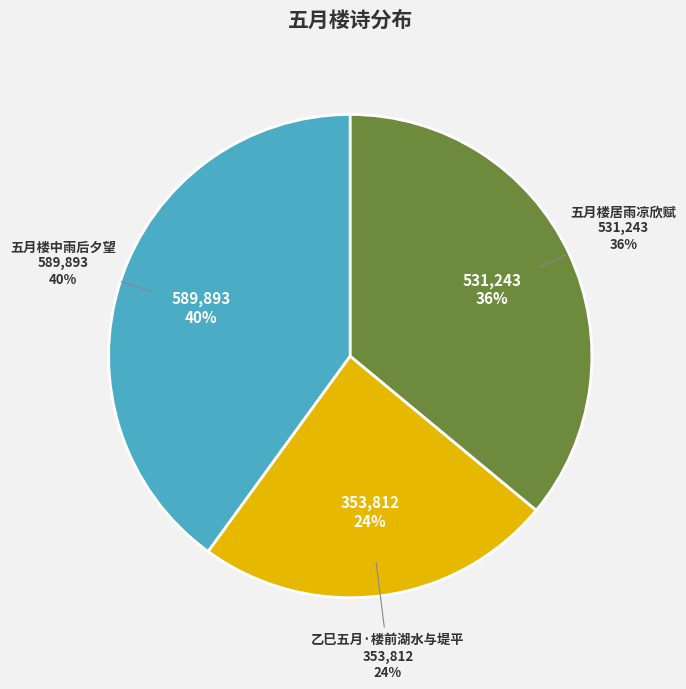

To the nearest percent, what percentage of the pie is 五月楼居雨凉欣赋?

36%